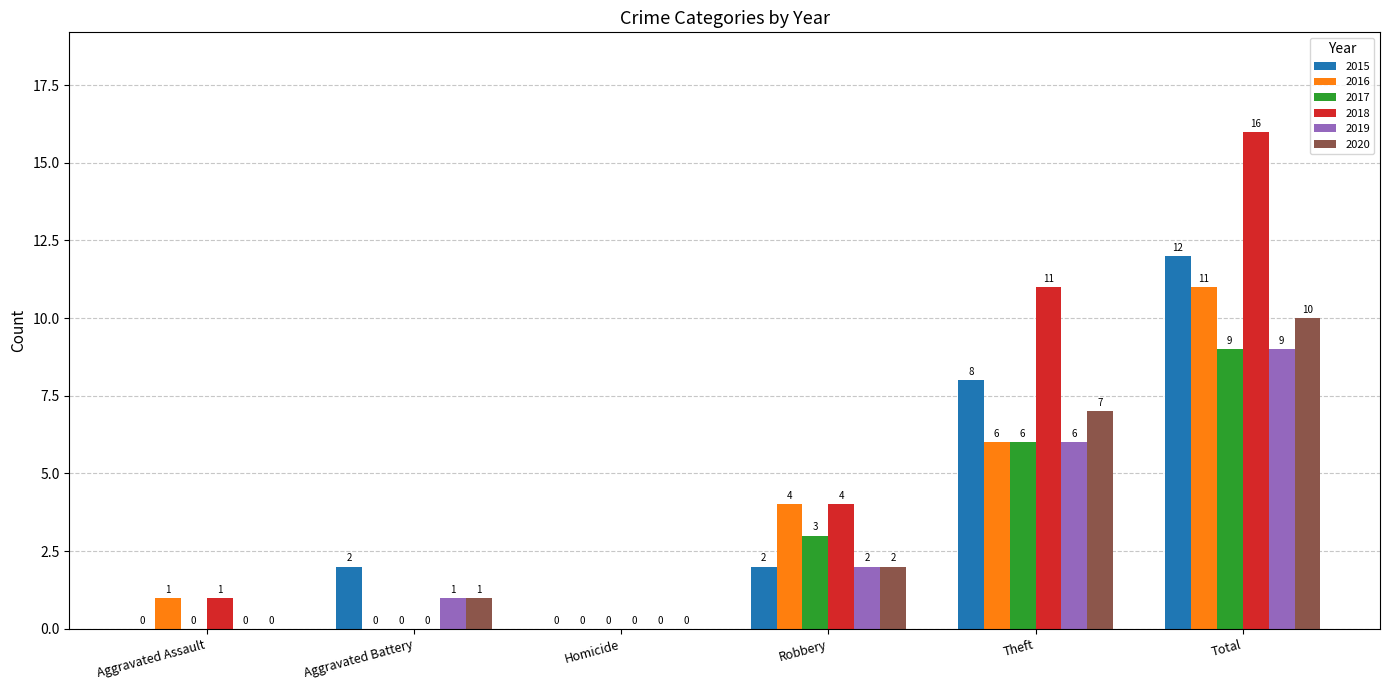

Read the 2020 value at Theft, to the nearest 10.

10